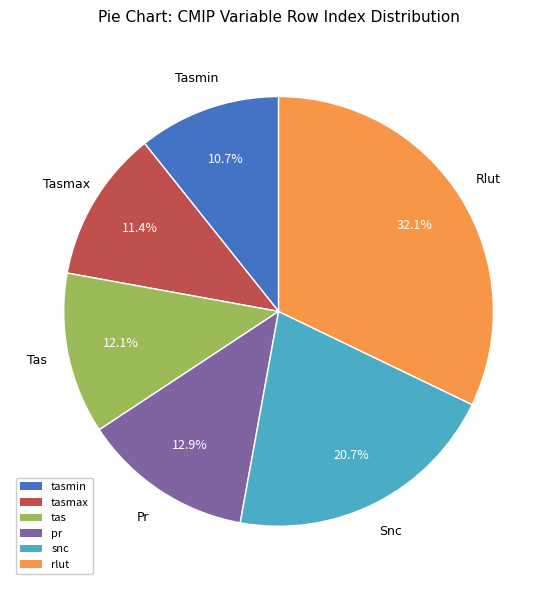

Is there a majority slice in this chart?

No